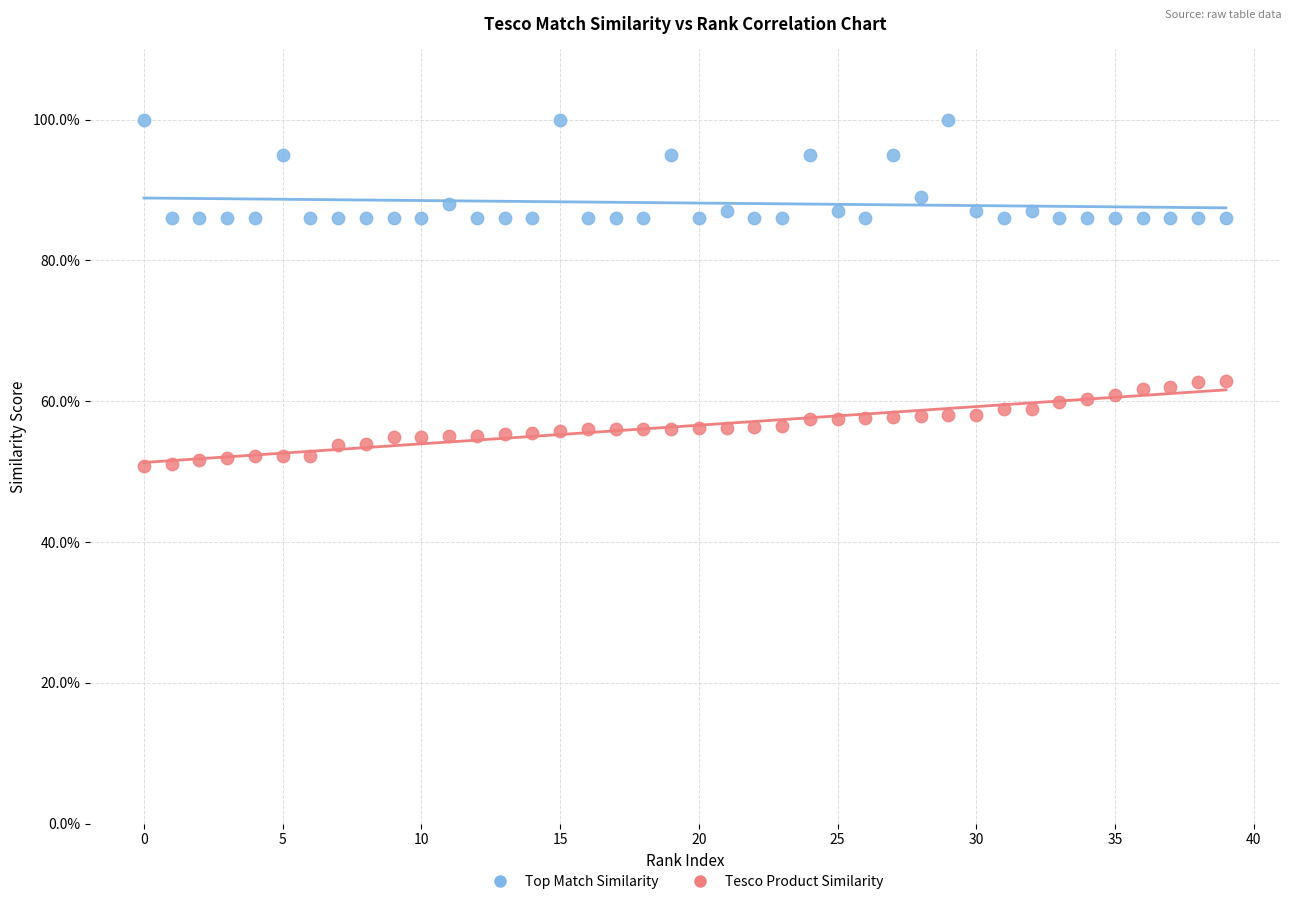

Across all data points, what is the range of Y values (max minus min)?

49.3